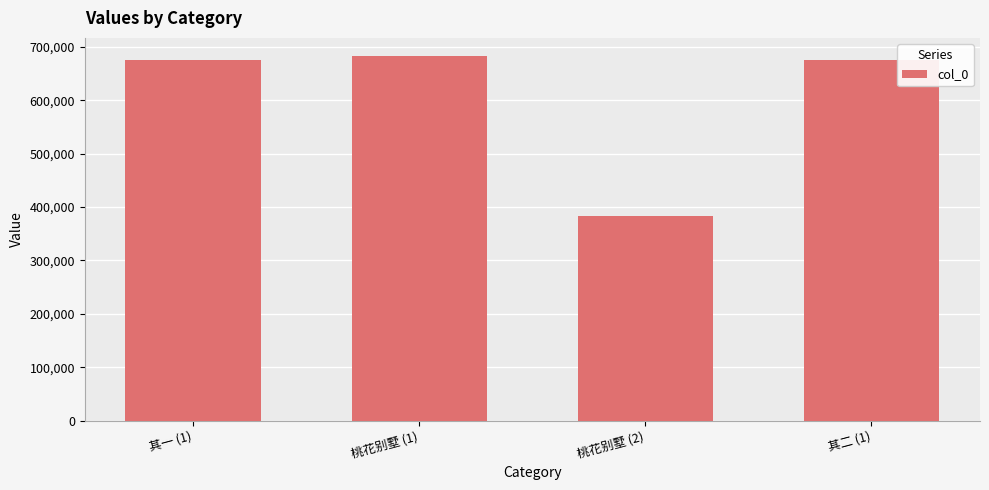

What is the difference between the values at 其二 (1) and 桃花别墅 (2)?

292162